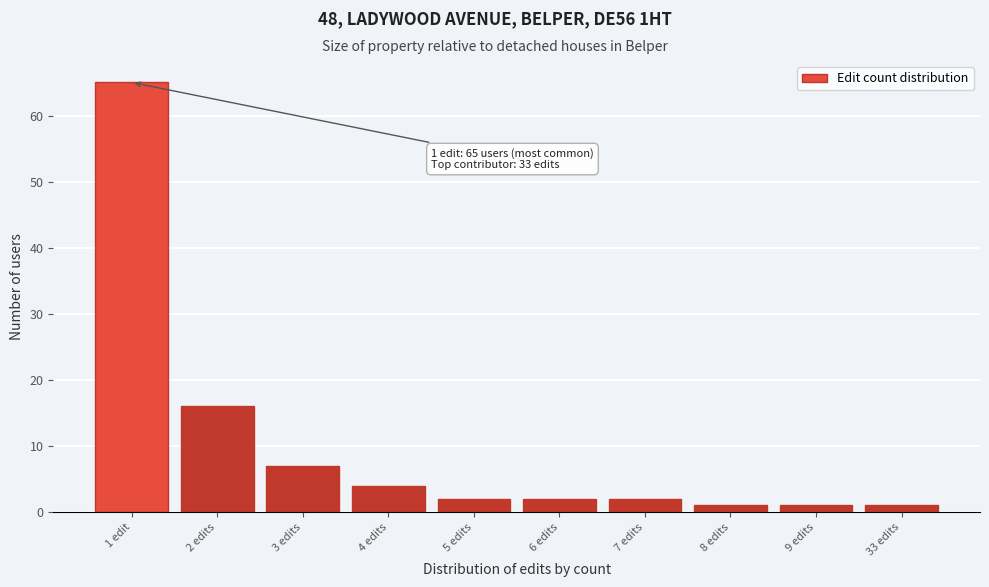

Reading right to left, transcribe all the data shown in this chart.

1	1	1	2	2	2	4	7	16	65